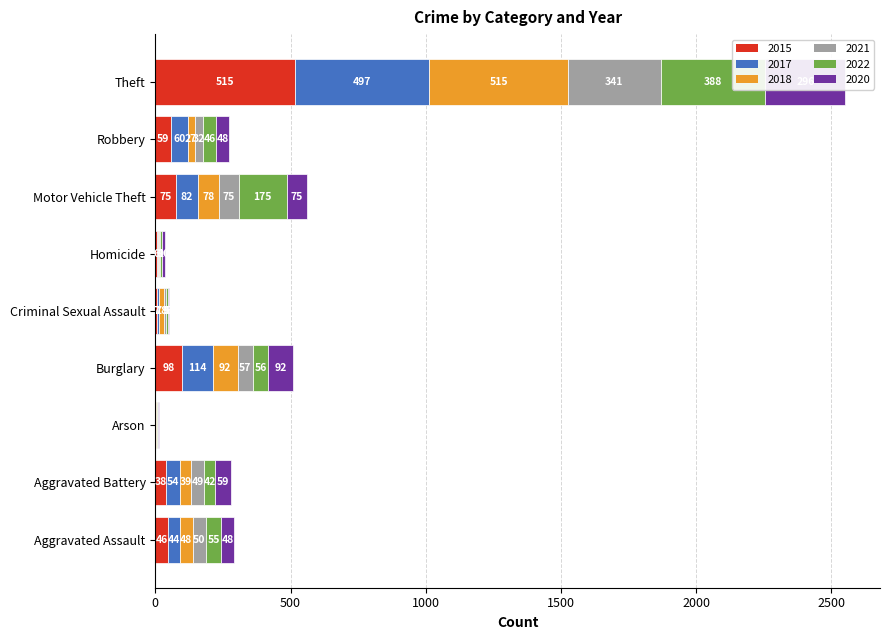

List the labels in order of 2018 value, smallest first.

Arson, Homicide, Criminal Sexual Assault, Robbery, Aggravated Battery, Aggravated Assault, Motor Vehicle Theft, Burglary, Theft